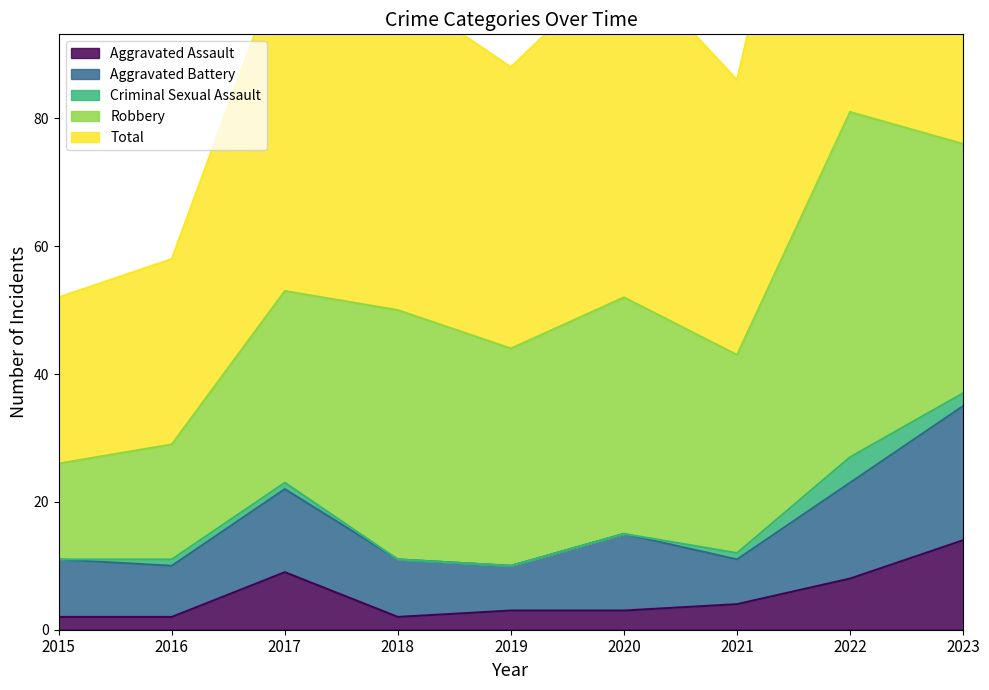

Which series has the largest range (max minus min)?

Total